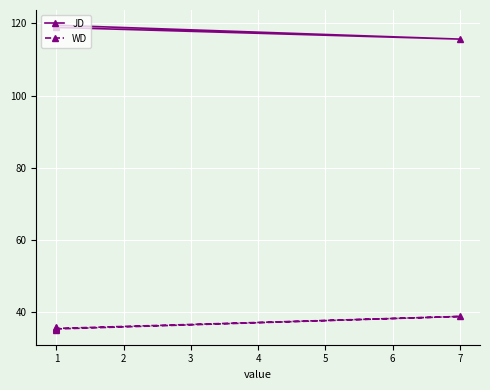

What is the total value across all series at 7?

154.5